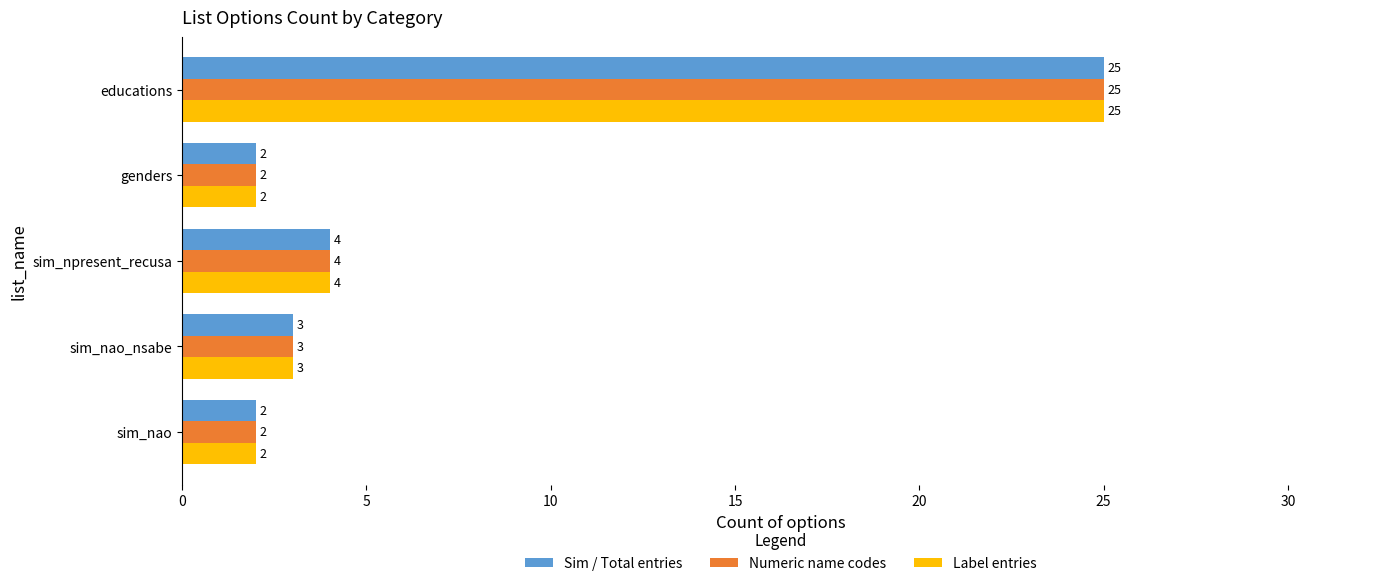

What value does the Numeric name codes series have at educations?

25